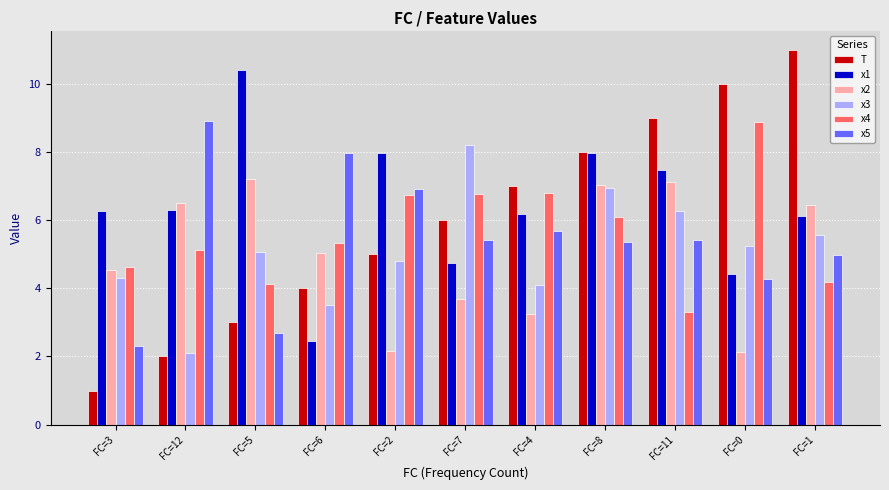

Rank the series at FC=7 from lowest to highest value.

x2, x1, x5, T, x4, x3